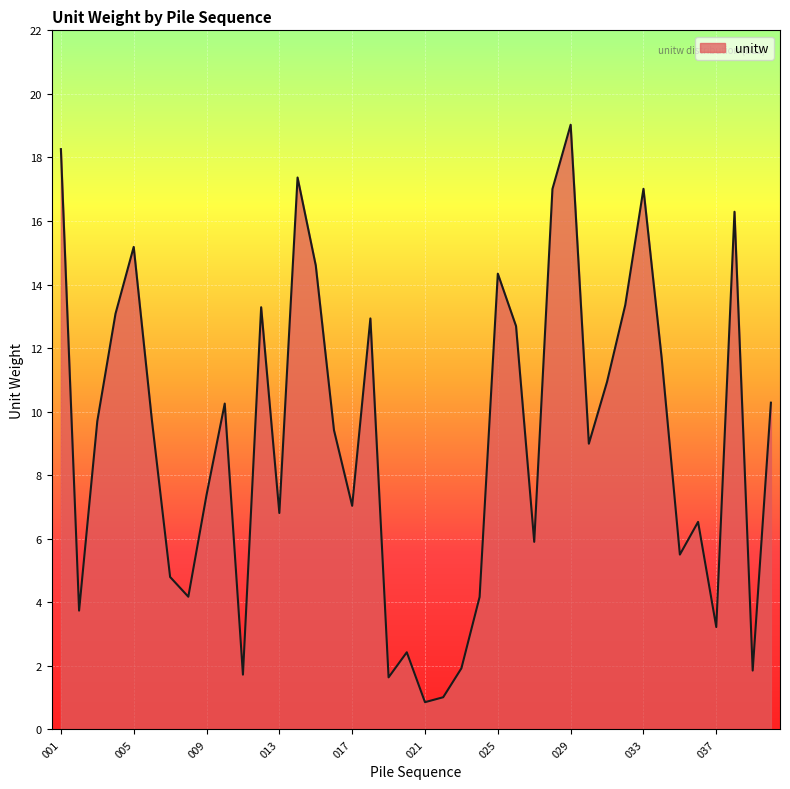

What is the maximum value shown in the chart?

19.0